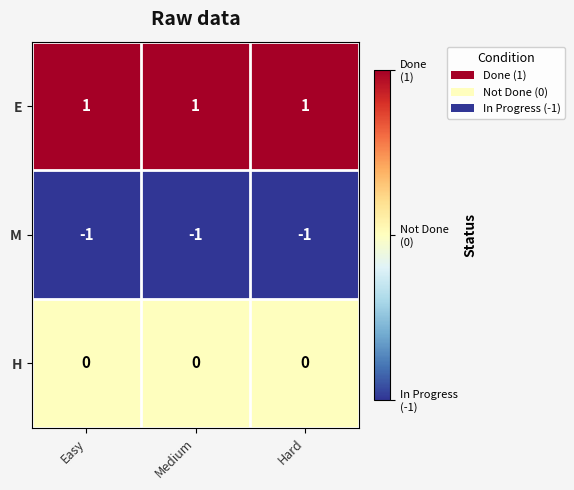

List the series in order of their overall mean, highest first.

E, H, M